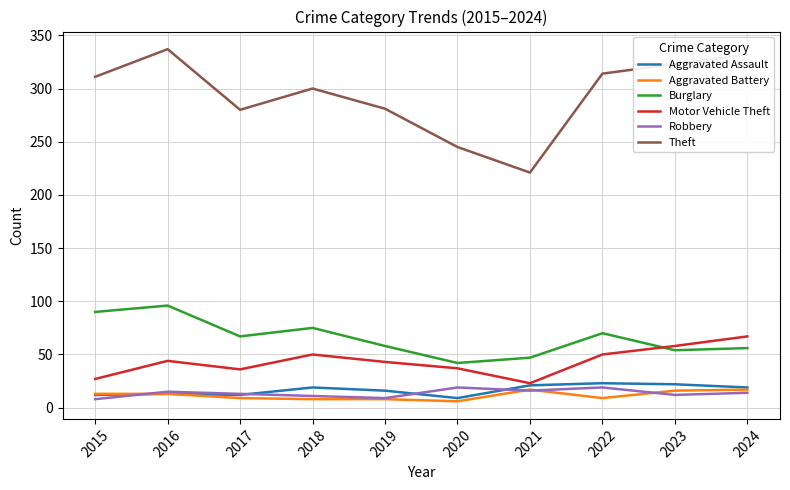

Is it true that Burglary equals 90 at 2015?

True